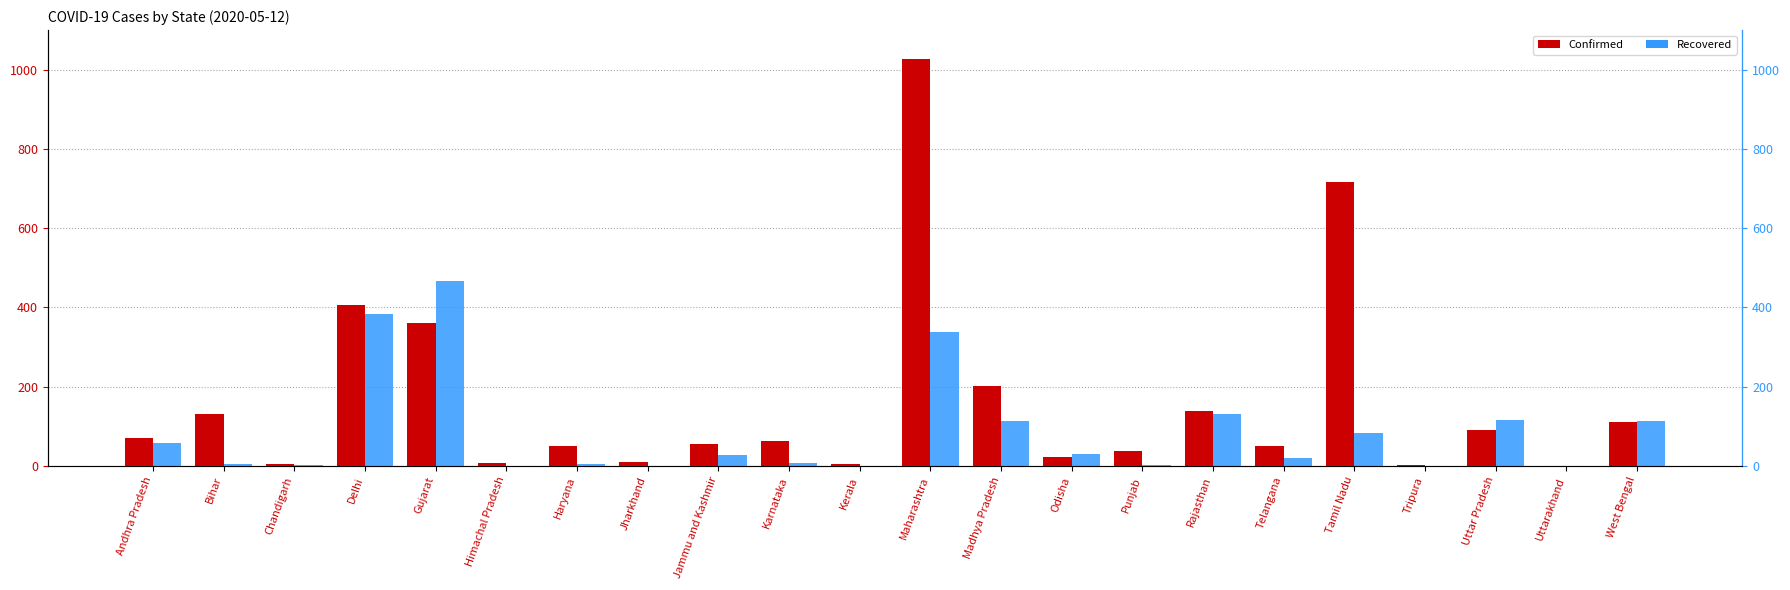

What is the sum of the Recovered values at Maharashtra and Tripura?

339